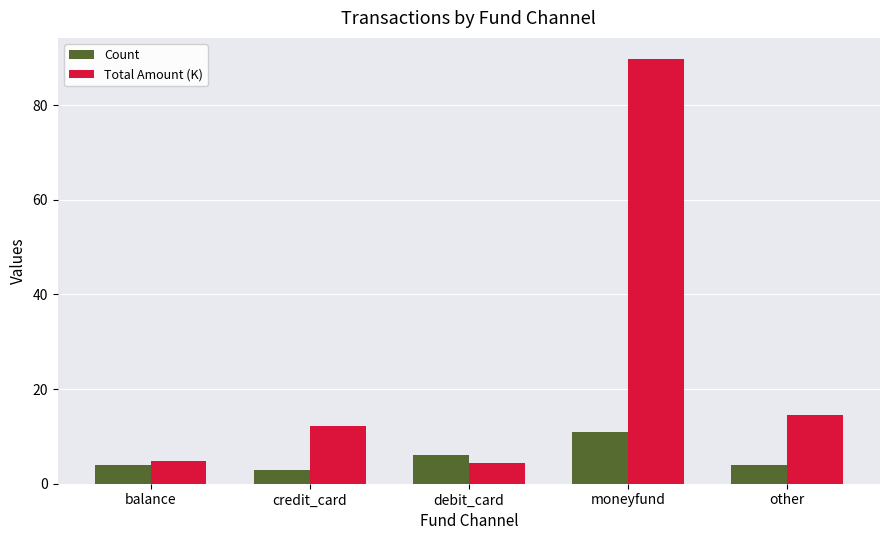

The value of Count at debit_card is 6.0. True or false?

True